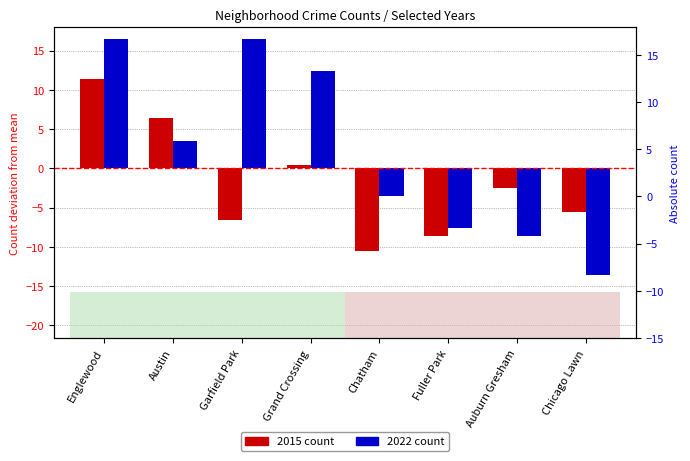

Between Grand Crossing and Chatham, which series saw the biggest shift?

2022 (rank style)